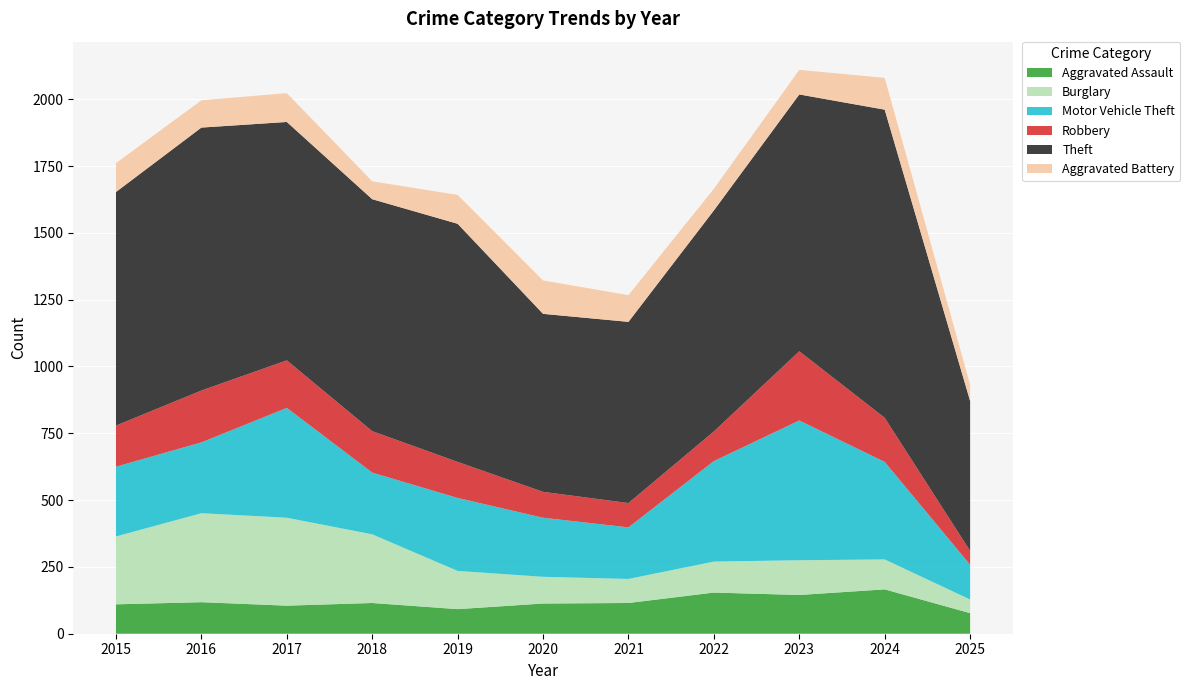

Reading left to right, extract all data points from this chart.

Aggravated Assault: 2015=110	2016=118	2017=105	2018=115	2019=92	2020=113	2021=115	2022=154	2023=145	2024=166	2025=77
Burglary: 2015=254	2016=333	2017=329	2018=257	2019=143	2020=100	2021=90	2022=116	2023=130	2024=112	2025=51
Motor Vehicle Theft: 2015=261	2016=265	2017=411	2018=231	2019=273	2020=221	2021=193	2022=376	2023=523	2024=365	2025=130
Robbery: 2015=154	2016=194	2017=178	2018=155	2019=135	2020=97	2021=91	2022=111	2023=259	2024=165	2025=52
Theft: 2015=874	2016=984	2017=892	2018=868	2019=891	2020=666	2021=678	2022=827	2023=961	2024=1153	2025=561
Aggravated Battery: 2015=108	2016=102	2017=108	2018=67	2019=108	2020=125	2021=100	2022=81	2023=92	2024=119	2025=61